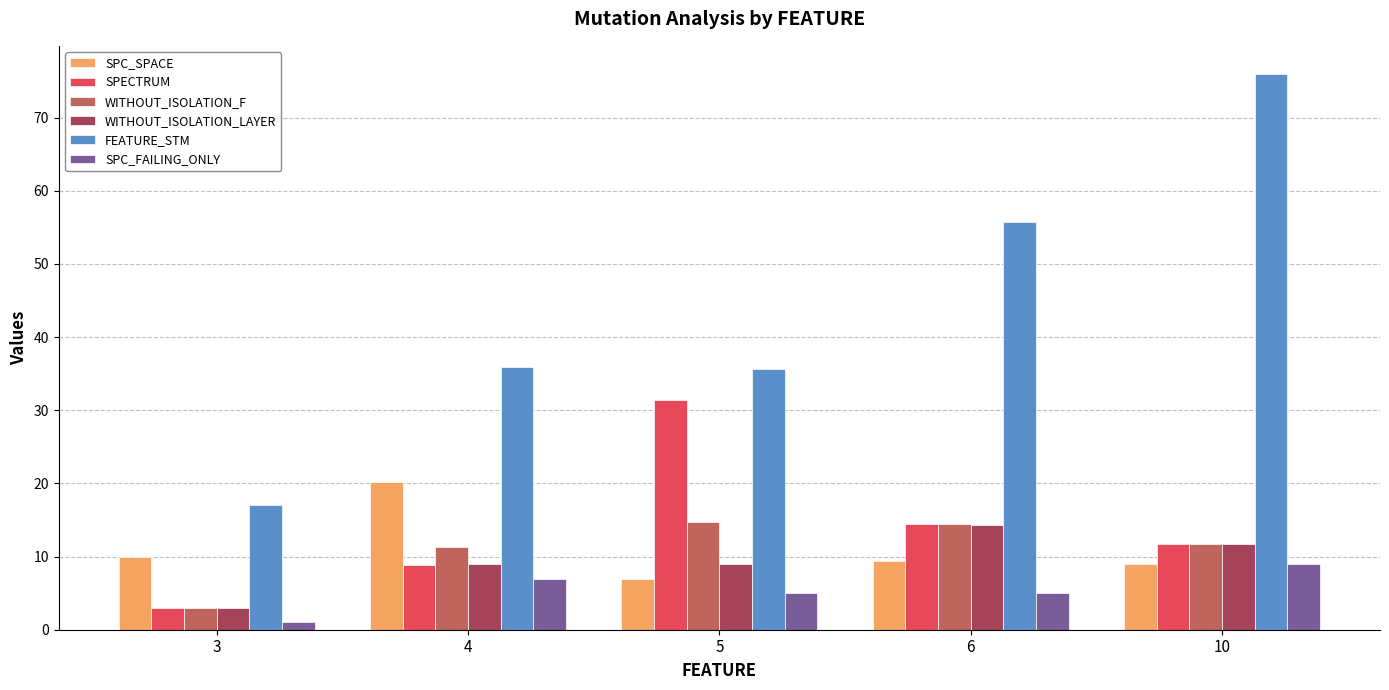

How many data points does each series have?

5